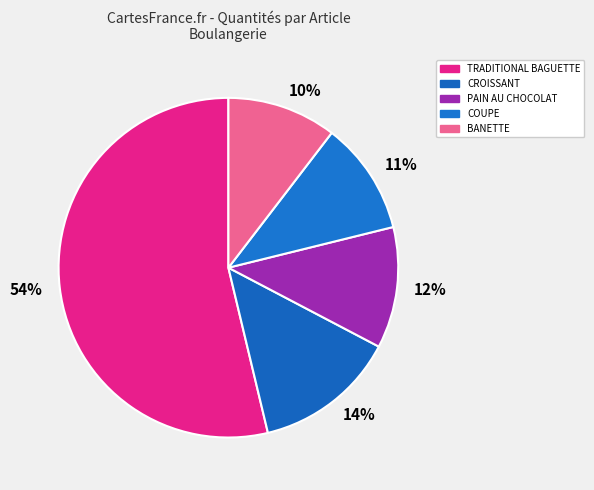

The 14% slice represents 14% of the pie. True or false?

True